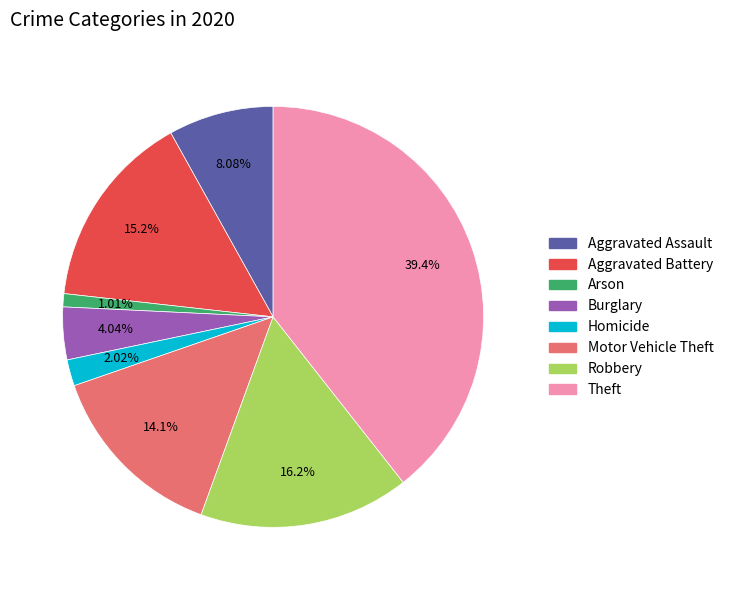

Does any single category account for the majority?

No